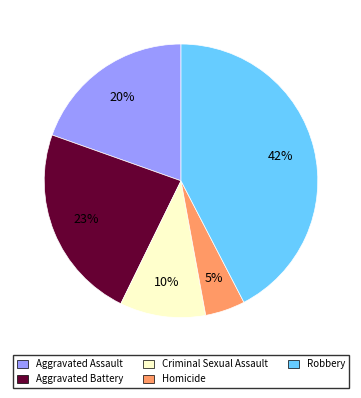

Which slice is the smallest?

Homicide